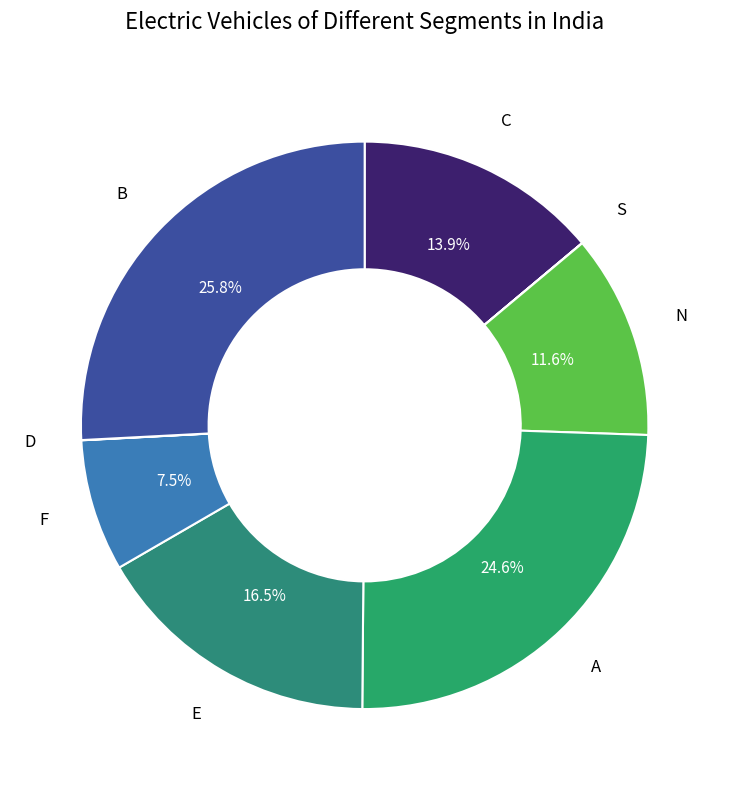

Is the sum of E and F greater than half?

No